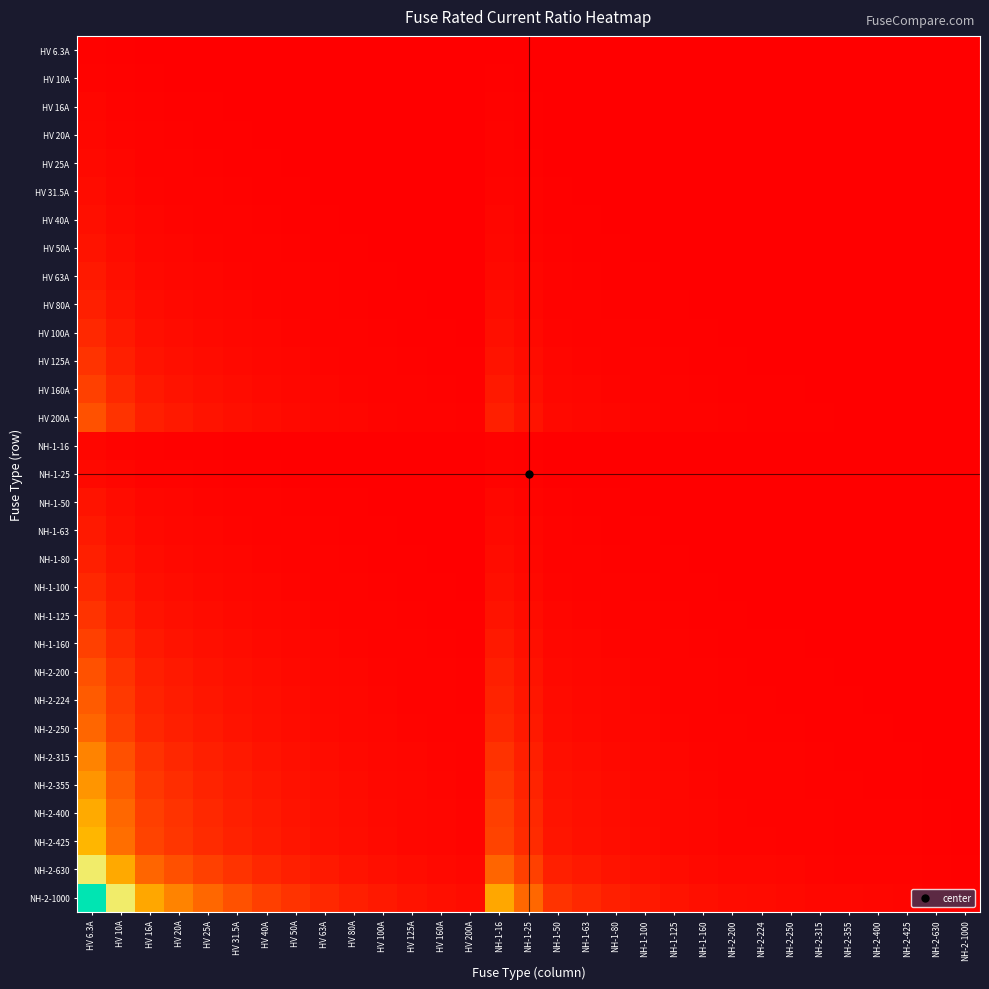

Reading left to right, list all the values displayed in this chart.

HV 6.3A: HV 6.3A=1.0	HV 10A=0.6	HV 16A=0.4	HV 20A=0.3	HV 25A=0.3	HV 31.5A=0.2	HV 40A=0.2	HV 50A=0.1	HV 63A=0.1	HV 80A=0.1	HV 100A=0.1	HV 125A=0.1	HV 160A=0.0	HV 200A=0.0	NH-1-16=0.4	NH-1-25=0.3	NH-1-50=0.1	NH-1-63=0.1	NH-1-80=0.1	NH-1-100=0.1	NH-1-125=0.1	NH-1-160=0.0	NH-2-200=0.0	NH-2-224=0.0	NH-2-250=0.0	NH-2-315=0.0	NH-2-355=0.0	NH-2-400=0.0	NH-2-425=0.0	NH-2-630=0.0	NH-2-1000=0.0
HV 10A: HV 6.3A=1.6	HV 10A=1.0	HV 16A=0.6	HV 20A=0.5	HV 25A=0.4	HV 31.5A=0.3	HV 40A=0.2	HV 50A=0.2	HV 63A=0.2	HV 80A=0.1	HV 100A=0.1	HV 125A=0.1	HV 160A=0.1	HV 200A=0.1	NH-1-16=0.6	NH-1-25=0.4	NH-1-50=0.2	NH-1-63=0.2	NH-1-80=0.1	NH-1-100=0.1	NH-1-125=0.1	NH-1-160=0.1	NH-2-200=0.1	NH-2-224=0.0	NH-2-250=0.0	NH-2-315=0.0	NH-2-355=0.0	NH-2-400=0.0	NH-2-425=0.0	NH-2-630=0.0	NH-2-1000=0.0
HV 16A: HV 6.3A=2.5	HV 10A=1.6	HV 16A=1.0	HV 20A=0.8	HV 25A=0.6	HV 31.5A=0.5	HV 40A=0.4	HV 50A=0.3	HV 63A=0.3	HV 80A=0.2	HV 100A=0.2	HV 125A=0.1	HV 160A=0.1	HV 200A=0.1	NH-1-16=1.0	NH-1-25=0.6	NH-1-50=0.3	NH-1-63=0.3	NH-1-80=0.2	NH-1-100=0.2	NH-1-125=0.1	NH-1-160=0.1	NH-2-200=0.1	NH-2-224=0.1	NH-2-250=0.1	NH-2-315=0.1	NH-2-355=0.0	NH-2-400=0.0	NH-2-425=0.0	NH-2-630=0.0	NH-2-1000=0.0
HV 20A: HV 6.3A=3.2	HV 10A=2.0	HV 16A=1.2	HV 20A=1.0	HV 25A=0.8	HV 31.5A=0.6	HV 40A=0.5	HV 50A=0.4	HV 63A=0.3	HV 80A=0.2	HV 100A=0.2	HV 125A=0.2	HV 160A=0.1	HV 200A=0.1	NH-1-16=1.2	NH-1-25=0.8	NH-1-50=0.4	NH-1-63=0.3	NH-1-80=0.2	NH-1-100=0.2	NH-1-125=0.2	NH-1-160=0.1	NH-2-200=0.1	NH-2-224=0.1	NH-2-250=0.1	NH-2-315=0.1	NH-2-355=0.1	NH-2-400=0.1	NH-2-425=0.0	NH-2-630=0.0	NH-2-1000=0.0
HV 25A: HV 6.3A=4.0	HV 10A=2.5	HV 16A=1.6	HV 20A=1.2	HV 25A=1.0	HV 31.5A=0.8	HV 40A=0.6	HV 50A=0.5	HV 63A=0.4	HV 80A=0.3	HV 100A=0.2	HV 125A=0.2	HV 160A=0.2	HV 200A=0.1	NH-1-16=1.6	NH-1-25=1.0	NH-1-50=0.5	NH-1-63=0.4	NH-1-80=0.3	NH-1-100=0.2	NH-1-125=0.2	NH-1-160=0.2	NH-2-200=0.1	NH-2-224=0.1	NH-2-250=0.1	NH-2-315=0.1	NH-2-355=0.1	NH-2-400=0.1	NH-2-425=0.1	NH-2-630=0.0	NH-2-1000=0.0
HV 31.5A: HV 6.3A=5.0	HV 10A=3.1	HV 16A=2.0	HV 20A=1.6	HV 25A=1.3	HV 31.5A=1.0	HV 40A=0.8	HV 50A=0.6	HV 63A=0.5	HV 80A=0.4	HV 100A=0.3	HV 125A=0.3	HV 160A=0.2	HV 200A=0.2	NH-1-16=2.0	NH-1-25=1.3	NH-1-50=0.6	NH-1-63=0.5	NH-1-80=0.4	NH-1-100=0.3	NH-1-125=0.3	NH-1-160=0.2	NH-2-200=0.2	NH-2-224=0.1	NH-2-250=0.1	NH-2-315=0.1	NH-2-355=0.1	NH-2-400=0.1	NH-2-425=0.1	NH-2-630=0.1	NH-2-1000=0.0
HV 40A: HV 6.3A=6.3	HV 10A=4.0	HV 16A=2.5	HV 20A=2.0	HV 25A=1.6	HV 31.5A=1.3	HV 40A=1.0	HV 50A=0.8	HV 63A=0.6	HV 80A=0.5	HV 100A=0.4	HV 125A=0.3	HV 160A=0.2	HV 200A=0.2	NH-1-16=2.5	NH-1-25=1.6	NH-1-50=0.8	NH-1-63=0.6	NH-1-80=0.5	NH-1-100=0.4	NH-1-125=0.3	NH-1-160=0.2	NH-2-200=0.2	NH-2-224=0.2	NH-2-250=0.2	NH-2-315=0.1	NH-2-355=0.1	NH-2-400=0.1	NH-2-425=0.1	NH-2-630=0.1	NH-2-1000=0.0
HV 50A: HV 6.3A=7.9	HV 10A=5.0	HV 16A=3.1	HV 20A=2.5	HV 25A=2.0	HV 31.5A=1.6	HV 40A=1.2	HV 50A=1.0	HV 63A=0.8	HV 80A=0.6	HV 100A=0.5	HV 125A=0.4	HV 160A=0.3	HV 200A=0.2	NH-1-16=3.1	NH-1-25=2.0	NH-1-50=1.0	NH-1-63=0.8	NH-1-80=0.6	NH-1-100=0.5	NH-1-125=0.4	NH-1-160=0.3	NH-2-200=0.2	NH-2-224=0.2	NH-2-250=0.2	NH-2-315=0.2	NH-2-355=0.1	NH-2-400=0.1	NH-2-425=0.1	NH-2-630=0.1	NH-2-1000=0.1
HV 63A: HV 6.3A=10.0	HV 10A=6.3	HV 16A=3.9	HV 20A=3.1	HV 25A=2.5	HV 31.5A=2.0	HV 40A=1.6	HV 50A=1.3	HV 63A=1.0	HV 80A=0.8	HV 100A=0.6	HV 125A=0.5	HV 160A=0.4	HV 200A=0.3	NH-1-16=3.9	NH-1-25=2.5	NH-1-50=1.3	NH-1-63=1.0	NH-1-80=0.8	NH-1-100=0.6	NH-1-125=0.5	NH-1-160=0.4	NH-2-200=0.3	NH-2-224=0.3	NH-2-250=0.3	NH-2-315=0.2	NH-2-355=0.2	NH-2-400=0.2	NH-2-425=0.1	NH-2-630=0.1	NH-2-1000=0.1
HV 80A: HV 6.3A=12.7	HV 10A=8.0	HV 16A=5.0	HV 20A=4.0	HV 25A=3.2	HV 31.5A=2.5	HV 40A=2.0	HV 50A=1.6	HV 63A=1.3	HV 80A=1.0	HV 100A=0.8	HV 125A=0.6	HV 160A=0.5	HV 200A=0.4	NH-1-16=5.0	NH-1-25=3.2	NH-1-50=1.6	NH-1-63=1.3	NH-1-80=1.0	NH-1-100=0.8	NH-1-125=0.6	NH-1-160=0.5	NH-2-200=0.4	NH-2-224=0.4	NH-2-250=0.3	NH-2-315=0.3	NH-2-355=0.2	NH-2-400=0.2	NH-2-425=0.2	NH-2-630=0.1	NH-2-1000=0.1
HV 100A: HV 6.3A=15.9	HV 10A=10.0	HV 16A=6.2	HV 20A=5.0	HV 25A=4.0	HV 31.5A=3.2	HV 40A=2.5	HV 50A=2.0	HV 63A=1.6	HV 80A=1.2	HV 100A=1.0	HV 125A=0.8	HV 160A=0.6	HV 200A=0.5	NH-1-16=6.2	NH-1-25=4.0	NH-1-50=2.0	NH-1-63=1.6	NH-1-80=1.2	NH-1-100=1.0	NH-1-125=0.8	NH-1-160=0.6	NH-2-200=0.5	NH-2-224=0.4	NH-2-250=0.4	NH-2-315=0.3	NH-2-355=0.3	NH-2-400=0.2	NH-2-425=0.2	NH-2-630=0.2	NH-2-1000=0.1
HV 125A: HV 6.3A=19.8	HV 10A=12.5	HV 16A=7.8	HV 20A=6.2	HV 25A=5.0	HV 31.5A=4.0	HV 40A=3.1	HV 50A=2.5	HV 63A=2.0	HV 80A=1.6	HV 100A=1.2	HV 125A=1.0	HV 160A=0.8	HV 200A=0.6	NH-1-16=7.8	NH-1-25=5.0	NH-1-50=2.5	NH-1-63=2.0	NH-1-80=1.6	NH-1-100=1.2	NH-1-125=1.0	NH-1-160=0.8	NH-2-200=0.6	NH-2-224=0.6	NH-2-250=0.5	NH-2-315=0.4	NH-2-355=0.4	NH-2-400=0.3	NH-2-425=0.3	NH-2-630=0.2	NH-2-1000=0.1
HV 160A: HV 6.3A=25.4	HV 10A=16.0	HV 16A=10.0	HV 20A=8.0	HV 25A=6.4	HV 31.5A=5.1	HV 40A=4.0	HV 50A=3.2	HV 63A=2.5	HV 80A=2.0	HV 100A=1.6	HV 125A=1.3	HV 160A=1.0	HV 200A=0.8	NH-1-16=10.0	NH-1-25=6.4	NH-1-50=3.2	NH-1-63=2.5	NH-1-80=2.0	NH-1-100=1.6	NH-1-125=1.3	NH-1-160=1.0	NH-2-200=0.8	NH-2-224=0.7	NH-2-250=0.6	NH-2-315=0.5	NH-2-355=0.5	NH-2-400=0.4	NH-2-425=0.4	NH-2-630=0.3	NH-2-1000=0.2
HV 200A: HV 6.3A=31.7	HV 10A=20.0	HV 16A=12.5	HV 20A=10.0	HV 25A=8.0	HV 31.5A=6.3	HV 40A=5.0	HV 50A=4.0	HV 63A=3.2	HV 80A=2.5	HV 100A=2.0	HV 125A=1.6	HV 160A=1.2	HV 200A=1.0	NH-1-16=12.5	NH-1-25=8.0	NH-1-50=4.0	NH-1-63=3.2	NH-1-80=2.5	NH-1-100=2.0	NH-1-125=1.6	NH-1-160=1.2	NH-2-200=1.0	NH-2-224=0.9	NH-2-250=0.8	NH-2-315=0.6	NH-2-355=0.6	NH-2-400=0.5	NH-2-425=0.5	NH-2-630=0.3	NH-2-1000=0.2
NH-1-16: HV 6.3A=2.5	HV 10A=1.6	HV 16A=1.0	HV 20A=0.8	HV 25A=0.6	HV 31.5A=0.5	HV 40A=0.4	HV 50A=0.3	HV 63A=0.3	HV 80A=0.2	HV 100A=0.2	HV 125A=0.1	HV 160A=0.1	HV 200A=0.1	NH-1-16=1.0	NH-1-25=0.6	NH-1-50=0.3	NH-1-63=0.3	NH-1-80=0.2	NH-1-100=0.2	NH-1-125=0.1	NH-1-160=0.1	NH-2-200=0.1	NH-2-224=0.1	NH-2-250=0.1	NH-2-315=0.1	NH-2-355=0.0	NH-2-400=0.0	NH-2-425=0.0	NH-2-630=0.0	NH-2-1000=0.0
NH-1-25: HV 6.3A=4.0	HV 10A=2.5	HV 16A=1.6	HV 20A=1.2	HV 25A=1.0	HV 31.5A=0.8	HV 40A=0.6	HV 50A=0.5	HV 63A=0.4	HV 80A=0.3	HV 100A=0.2	HV 125A=0.2	HV 160A=0.2	HV 200A=0.1	NH-1-16=1.6	NH-1-25=1.0	NH-1-50=0.5	NH-1-63=0.4	NH-1-80=0.3	NH-1-100=0.2	NH-1-125=0.2	NH-1-160=0.2	NH-2-200=0.1	NH-2-224=0.1	NH-2-250=0.1	NH-2-315=0.1	NH-2-355=0.1	NH-2-400=0.1	NH-2-425=0.1	NH-2-630=0.0	NH-2-1000=0.0
NH-1-50: HV 6.3A=7.9	HV 10A=5.0	HV 16A=3.1	HV 20A=2.5	HV 25A=2.0	HV 31.5A=1.6	HV 40A=1.2	HV 50A=1.0	HV 63A=0.8	HV 80A=0.6	HV 100A=0.5	HV 125A=0.4	HV 160A=0.3	HV 200A=0.2	NH-1-16=3.1	NH-1-25=2.0	NH-1-50=1.0	NH-1-63=0.8	NH-1-80=0.6	NH-1-100=0.5	NH-1-125=0.4	NH-1-160=0.3	NH-2-200=0.2	NH-2-224=0.2	NH-2-250=0.2	NH-2-315=0.2	NH-2-355=0.1	NH-2-400=0.1	NH-2-425=0.1	NH-2-630=0.1	NH-2-1000=0.1
NH-1-63: HV 6.3A=10.0	HV 10A=6.3	HV 16A=3.9	HV 20A=3.1	HV 25A=2.5	HV 31.5A=2.0	HV 40A=1.6	HV 50A=1.3	HV 63A=1.0	HV 80A=0.8	HV 100A=0.6	HV 125A=0.5	HV 160A=0.4	HV 200A=0.3	NH-1-16=3.9	NH-1-25=2.5	NH-1-50=1.3	NH-1-63=1.0	NH-1-80=0.8	NH-1-100=0.6	NH-1-125=0.5	NH-1-160=0.4	NH-2-200=0.3	NH-2-224=0.3	NH-2-250=0.3	NH-2-315=0.2	NH-2-355=0.2	NH-2-400=0.2	NH-2-425=0.1	NH-2-630=0.1	NH-2-1000=0.1
NH-1-80: HV 6.3A=12.7	HV 10A=8.0	HV 16A=5.0	HV 20A=4.0	HV 25A=3.2	HV 31.5A=2.5	HV 40A=2.0	HV 50A=1.6	HV 63A=1.3	HV 80A=1.0	HV 100A=0.8	HV 125A=0.6	HV 160A=0.5	HV 200A=0.4	NH-1-16=5.0	NH-1-25=3.2	NH-1-50=1.6	NH-1-63=1.3	NH-1-80=1.0	NH-1-100=0.8	NH-1-125=0.6	NH-1-160=0.5	NH-2-200=0.4	NH-2-224=0.4	NH-2-250=0.3	NH-2-315=0.3	NH-2-355=0.2	NH-2-400=0.2	NH-2-425=0.2	NH-2-630=0.1	NH-2-1000=0.1
NH-1-100: HV 6.3A=15.9	HV 10A=10.0	HV 16A=6.2	HV 20A=5.0	HV 25A=4.0	HV 31.5A=3.2	HV 40A=2.5	HV 50A=2.0	HV 63A=1.6	HV 80A=1.2	HV 100A=1.0	HV 125A=0.8	HV 160A=0.6	HV 200A=0.5	NH-1-16=6.2	NH-1-25=4.0	NH-1-50=2.0	NH-1-63=1.6	NH-1-80=1.2	NH-1-100=1.0	NH-1-125=0.8	NH-1-160=0.6	NH-2-200=0.5	NH-2-224=0.4	NH-2-250=0.4	NH-2-315=0.3	NH-2-355=0.3	NH-2-400=0.2	NH-2-425=0.2	NH-2-630=0.2	NH-2-1000=0.1
NH-1-125: HV 6.3A=19.8	HV 10A=12.5	HV 16A=7.8	HV 20A=6.2	HV 25A=5.0	HV 31.5A=4.0	HV 40A=3.1	HV 50A=2.5	HV 63A=2.0	HV 80A=1.6	HV 100A=1.2	HV 125A=1.0	HV 160A=0.8	HV 200A=0.6	NH-1-16=7.8	NH-1-25=5.0	NH-1-50=2.5	NH-1-63=2.0	NH-1-80=1.6	NH-1-100=1.2	NH-1-125=1.0	NH-1-160=0.8	NH-2-200=0.6	NH-2-224=0.6	NH-2-250=0.5	NH-2-315=0.4	NH-2-355=0.4	NH-2-400=0.3	NH-2-425=0.3	NH-2-630=0.2	NH-2-1000=0.1
NH-1-160: HV 6.3A=25.4	HV 10A=16.0	HV 16A=10.0	HV 20A=8.0	HV 25A=6.4	HV 31.5A=5.1	HV 40A=4.0	HV 50A=3.2	HV 63A=2.5	HV 80A=2.0	HV 100A=1.6	HV 125A=1.3	HV 160A=1.0	HV 200A=0.8	NH-1-16=10.0	NH-1-25=6.4	NH-1-50=3.2	NH-1-63=2.5	NH-1-80=2.0	NH-1-100=1.6	NH-1-125=1.3	NH-1-160=1.0	NH-2-200=0.8	NH-2-224=0.7	NH-2-250=0.6	NH-2-315=0.5	NH-2-355=0.5	NH-2-400=0.4	NH-2-425=0.4	NH-2-630=0.3	NH-2-1000=0.2
NH-2-200: HV 6.3A=31.7	HV 10A=20.0	HV 16A=12.5	HV 20A=10.0	HV 25A=8.0	HV 31.5A=6.3	HV 40A=5.0	HV 50A=4.0	HV 63A=3.2	HV 80A=2.5	HV 100A=2.0	HV 125A=1.6	HV 160A=1.2	HV 200A=1.0	NH-1-16=12.5	NH-1-25=8.0	NH-1-50=4.0	NH-1-63=3.2	NH-1-80=2.5	NH-1-100=2.0	NH-1-125=1.6	NH-1-160=1.2	NH-2-200=1.0	NH-2-224=0.9	NH-2-250=0.8	NH-2-315=0.6	NH-2-355=0.6	NH-2-400=0.5	NH-2-425=0.5	NH-2-630=0.3	NH-2-1000=0.2
NH-2-224: HV 6.3A=35.6	HV 10A=22.4	HV 16A=14.0	HV 20A=11.2	HV 25A=9.0	HV 31.5A=7.1	HV 40A=5.6	HV 50A=4.5	HV 63A=3.6	HV 80A=2.8	HV 100A=2.2	HV 125A=1.8	HV 160A=1.4	HV 200A=1.1	NH-1-16=14.0	NH-1-25=9.0	NH-1-50=4.5	NH-1-63=3.6	NH-1-80=2.8	NH-1-100=2.2	NH-1-125=1.8	NH-1-160=1.4	NH-2-200=1.1	NH-2-224=1.0	NH-2-250=0.9	NH-2-315=0.7	NH-2-355=0.6	NH-2-400=0.6	NH-2-425=0.5	NH-2-630=0.4	NH-2-1000=0.2
NH-2-250: HV 6.3A=39.7	HV 10A=25.0	HV 16A=15.6	HV 20A=12.5	HV 25A=10.0	HV 31.5A=7.9	HV 40A=6.2	HV 50A=5.0	HV 63A=4.0	HV 80A=3.1	HV 100A=2.5	HV 125A=2.0	HV 160A=1.6	HV 200A=1.2	NH-1-16=15.6	NH-1-25=10.0	NH-1-50=5.0	NH-1-63=4.0	NH-1-80=3.1	NH-1-100=2.5	NH-1-125=2.0	NH-1-160=1.6	NH-2-200=1.2	NH-2-224=1.1	NH-2-250=1.0	NH-2-315=0.8	NH-2-355=0.7	NH-2-400=0.6	NH-2-425=0.6	NH-2-630=0.4	NH-2-1000=0.2
NH-2-315: HV 6.3A=50.0	HV 10A=31.5	HV 16A=19.7	HV 20A=15.8	HV 25A=12.6	HV 31.5A=10.0	HV 40A=7.9	HV 50A=6.3	HV 63A=5.0	HV 80A=3.9	HV 100A=3.1	HV 125A=2.5	HV 160A=2.0	HV 200A=1.6	NH-1-16=19.7	NH-1-25=12.6	NH-1-50=6.3	NH-1-63=5.0	NH-1-80=3.9	NH-1-100=3.1	NH-1-125=2.5	NH-1-160=2.0	NH-2-200=1.6	NH-2-224=1.4	NH-2-250=1.3	NH-2-315=1.0	NH-2-355=0.9	NH-2-400=0.8	NH-2-425=0.7	NH-2-630=0.5	NH-2-1000=0.3
NH-2-355: HV 6.3A=56.3	HV 10A=35.5	HV 16A=22.2	HV 20A=17.8	HV 25A=14.2	HV 31.5A=11.3	HV 40A=8.9	HV 50A=7.1	HV 63A=5.6	HV 80A=4.4	HV 100A=3.5	HV 125A=2.8	HV 160A=2.2	HV 200A=1.8	NH-1-16=22.2	NH-1-25=14.2	NH-1-50=7.1	NH-1-63=5.6	NH-1-80=4.4	NH-1-100=3.5	NH-1-125=2.8	NH-1-160=2.2	NH-2-200=1.8	NH-2-224=1.6	NH-2-250=1.4	NH-2-315=1.1	NH-2-355=1.0	NH-2-400=0.9	NH-2-425=0.8	NH-2-630=0.6	NH-2-1000=0.4
NH-2-400: HV 6.3A=63.5	HV 10A=40.0	HV 16A=25.0	HV 20A=20.0	HV 25A=16.0	HV 31.5A=12.7	HV 40A=10.0	HV 50A=8.0	HV 63A=6.3	HV 80A=5.0	HV 100A=4.0	HV 125A=3.2	HV 160A=2.5	HV 200A=2.0	NH-1-16=25.0	NH-1-25=16.0	NH-1-50=8.0	NH-1-63=6.3	NH-1-80=5.0	NH-1-100=4.0	NH-1-125=3.2	NH-1-160=2.5	NH-2-200=2.0	NH-2-224=1.8	NH-2-250=1.6	NH-2-315=1.3	NH-2-355=1.1	NH-2-400=1.0	NH-2-425=0.9	NH-2-630=0.6	NH-2-1000=0.4
NH-2-425: HV 6.3A=67.5	HV 10A=42.5	HV 16A=26.6	HV 20A=21.2	HV 25A=17.0	HV 31.5A=13.5	HV 40A=10.6	HV 50A=8.5	HV 63A=6.7	HV 80A=5.3	HV 100A=4.2	HV 125A=3.4	HV 160A=2.7	HV 200A=2.1	NH-1-16=26.6	NH-1-25=17.0	NH-1-50=8.5	NH-1-63=6.7	NH-1-80=5.3	NH-1-100=4.2	NH-1-125=3.4	NH-1-160=2.7	NH-2-200=2.1	NH-2-224=1.9	NH-2-250=1.7	NH-2-315=1.3	NH-2-355=1.2	NH-2-400=1.1	NH-2-425=1.0	NH-2-630=0.7	NH-2-1000=0.4
NH-2-630: HV 6.3A=100.0	HV 10A=63.0	HV 16A=39.4	HV 20A=31.5	HV 25A=25.2	HV 31.5A=20.0	HV 40A=15.8	HV 50A=12.6	HV 63A=10.0	HV 80A=7.9	HV 100A=6.3	HV 125A=5.0	HV 160A=3.9	HV 200A=3.1	NH-1-16=39.4	NH-1-25=25.2	NH-1-50=12.6	NH-1-63=10.0	NH-1-80=7.9	NH-1-100=6.3	NH-1-125=5.0	NH-1-160=3.9	NH-2-200=3.1	NH-2-224=2.8	NH-2-250=2.5	NH-2-315=2.0	NH-2-355=1.8	NH-2-400=1.6	NH-2-425=1.5	NH-2-630=1.0	NH-2-1000=0.6
NH-2-1000: HV 6.3A=158.7	HV 10A=100.0	HV 16A=62.5	HV 20A=50.0	HV 25A=40.0	HV 31.5A=31.7	HV 40A=25.0	HV 50A=20.0	HV 63A=15.9	HV 80A=12.5	HV 100A=10.0	HV 125A=8.0	HV 160A=6.2	HV 200A=5.0	NH-1-16=62.5	NH-1-25=40.0	NH-1-50=20.0	NH-1-63=15.9	NH-1-80=12.5	NH-1-100=10.0	NH-1-125=8.0	NH-1-160=6.2	NH-2-200=5.0	NH-2-224=4.5	NH-2-250=4.0	NH-2-315=3.2	NH-2-355=2.8	NH-2-400=2.5	NH-2-425=2.4	NH-2-630=1.6	NH-2-1000=1.0